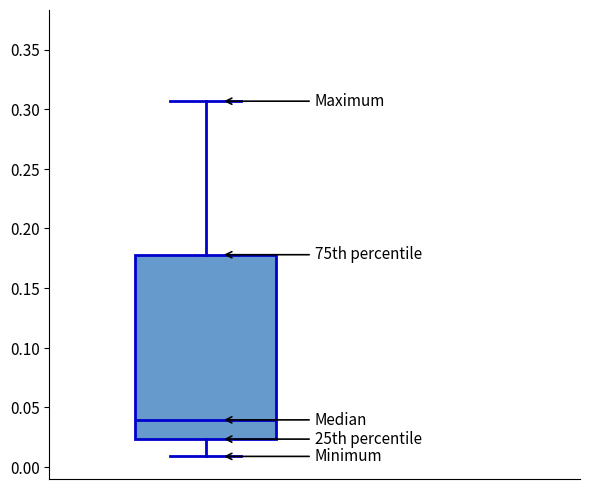

Transcribe this box plot: give where the median line is, the range the box spans, and where the two whiskers end, as read against the y-axis. The values are not printed on the chart, so give them approximately, as read against the axis.

median 0.040, box 0.025 to 0.180, whiskers 0.010 to 0.305